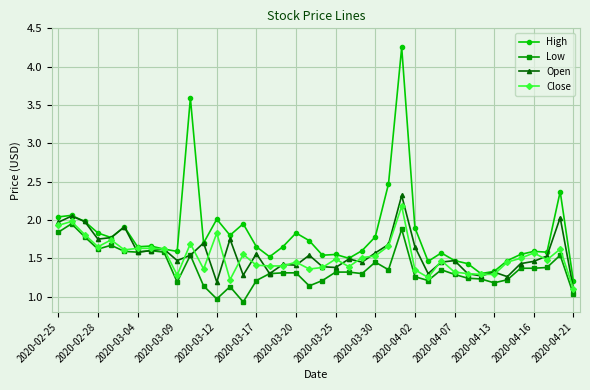

What are all the series names shown in the legend?

High, Low, Open, Close